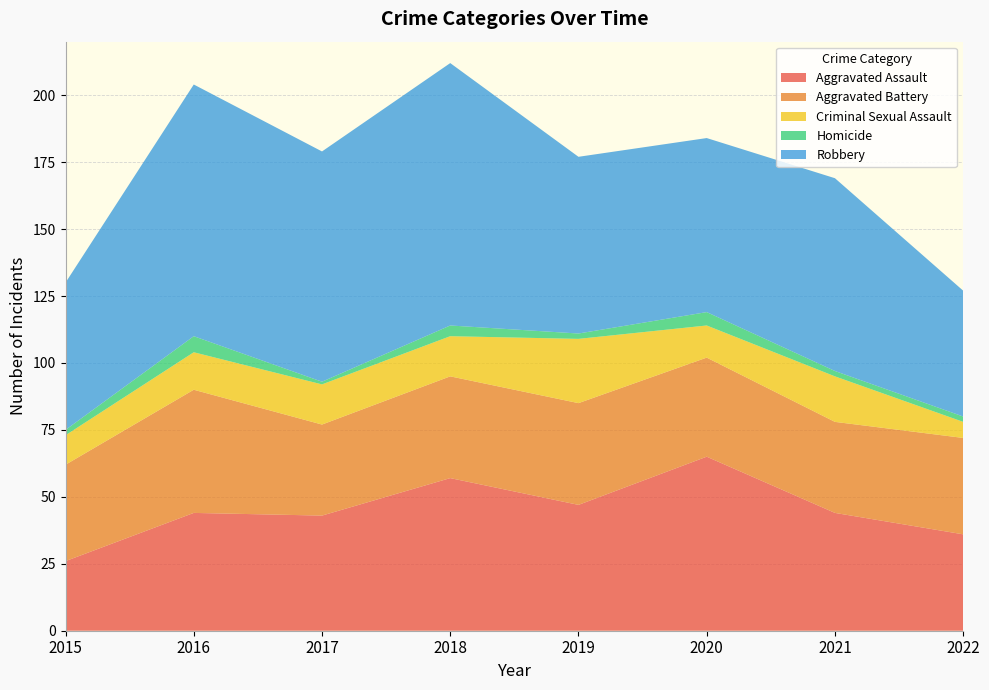

Reading left to right, extract all data points from this chart.

Aggravated Assault: 2015=26	2016=44	2017=43	2018=57	2019=47	2020=65	2021=44	2022=36
Aggravated Battery: 2015=36	2016=46	2017=34	2018=38	2019=38	2020=37	2021=34	2022=36
Criminal Sexual Assault: 2015=11	2016=14	2017=15	2018=15	2019=24	2020=12	2021=17	2022=6
Homicide: 2015=2	2016=6	2017=1	2018=4	2019=2	2020=5	2021=2	2022=2
Robbery: 2015=55	2016=94	2017=86	2018=98	2019=66	2020=65	2021=72	2022=47